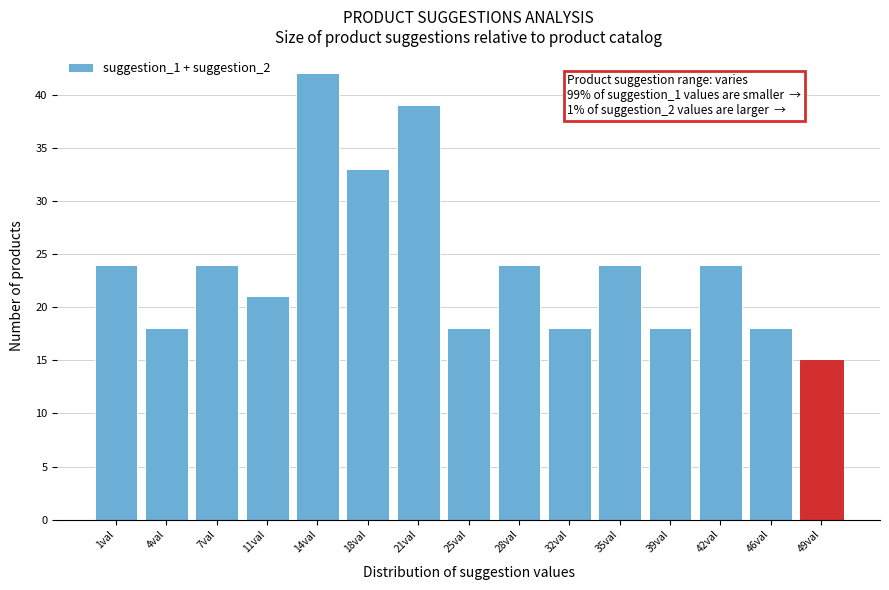

Reading right to left, what are all the values shown in this chart?

49val=15	46val=18	42val=24	39val=18	35val=24	32val=18	28val=24	25val=18	21val=39	18val=33	14val=42	11val=21	7val=24	4val=18	1val=24